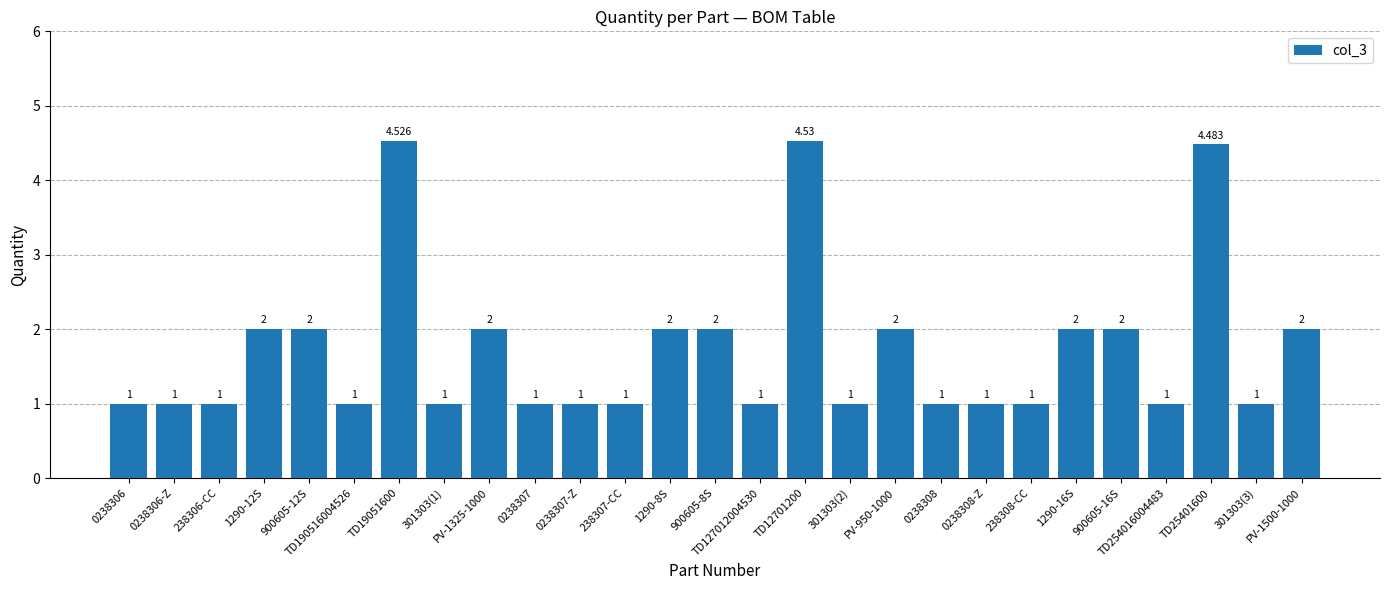

Reading left to right, list all the values displayed in this chart.

0238306=1.0	0238306-Z=1.0	238306-CC=1.0	1290-12S=2.0	900605-12S=2.0	TD190516004526=1.0	TD19051600=4.5	301303(1)=1.0	PV-1325-1000=2.0	0238307=1.0	0238307-Z=1.0	238307-CC=1.0	1290-8S=2.0	900605-8S=2.0	TD127012004530=1.0	TD12701200=4.5	301303(2)=1.0	PV-950-1000=2.0	0238308=1.0	0238308-Z=1.0	238308-CC=1.0	1290-16S=2.0	900605-16S=2.0	TD254016004483=1.0	TD25401600=4.5	301303(3)=1.0	PV-1500-1000=2.0